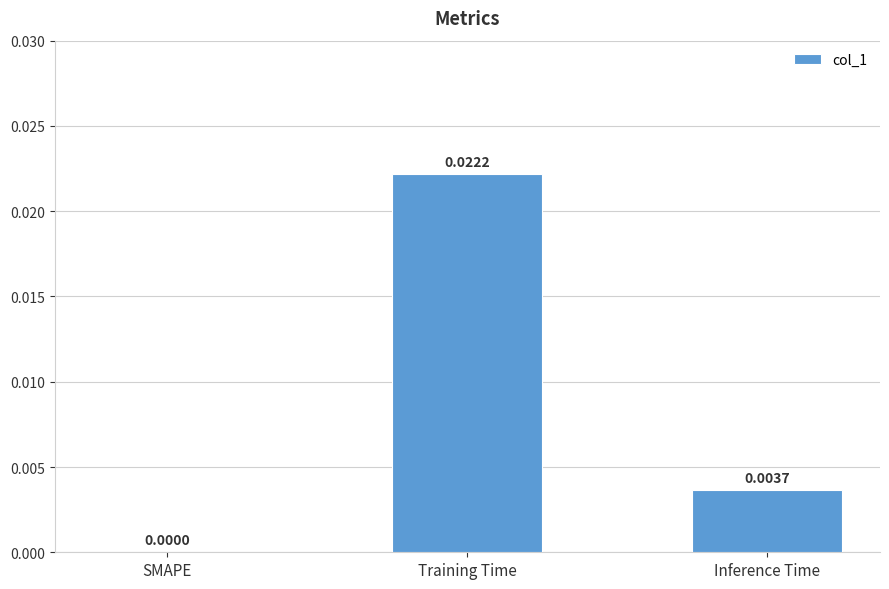

Which category has the highest value across all series?

Training Time